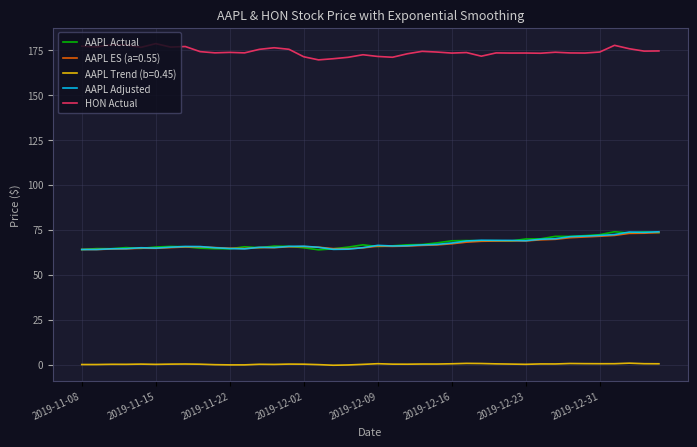

True or false: AAPL Actual has more than 0 points higher than both neighbors.

True